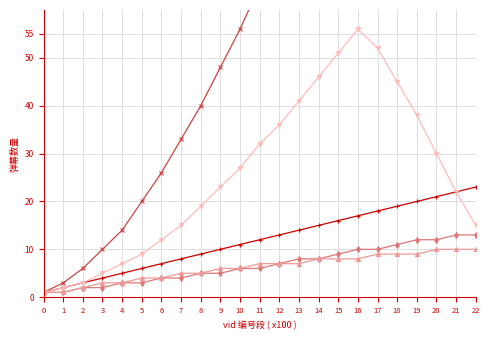

True or false: 弹幕数量 has more than 1 interior local peaks.

False